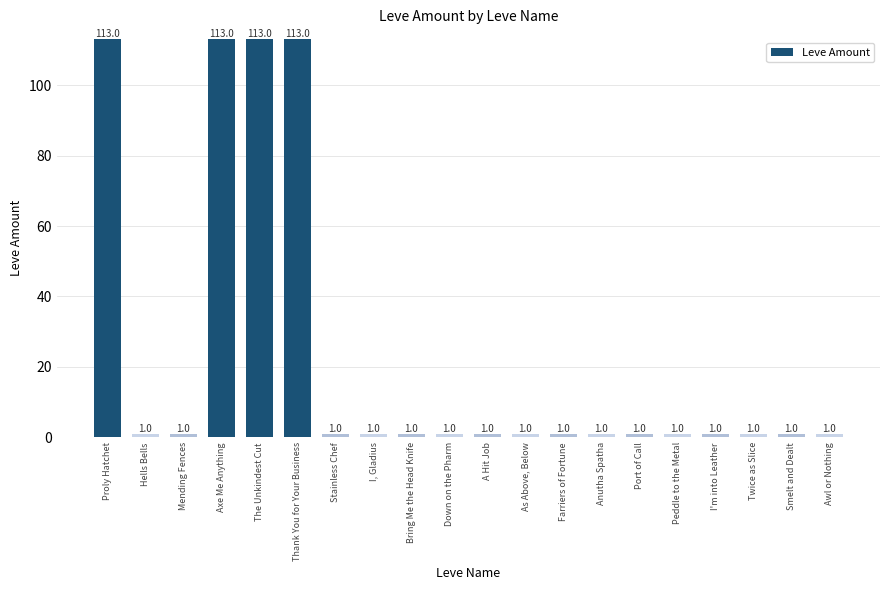

Read the value at Mending Fences.

1